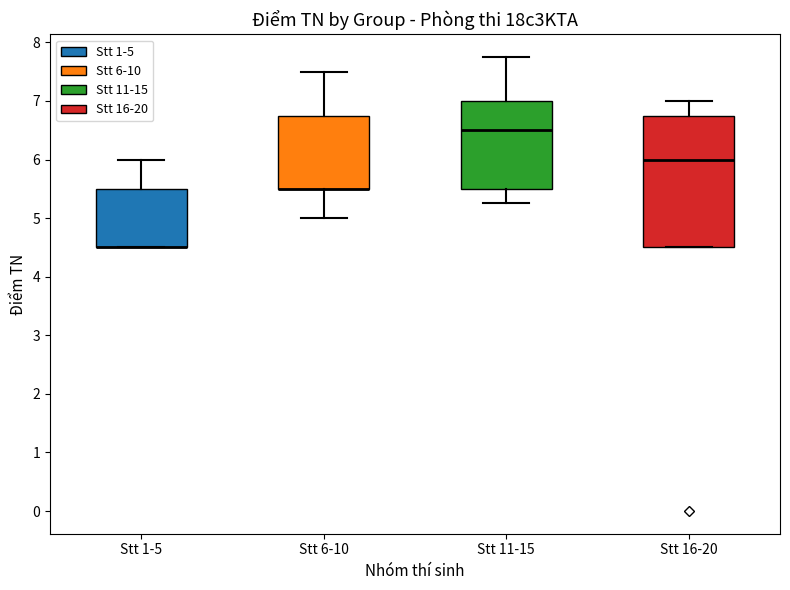

Which box is the tallest, from its lower edge to its upper edge?

Stt 16-20